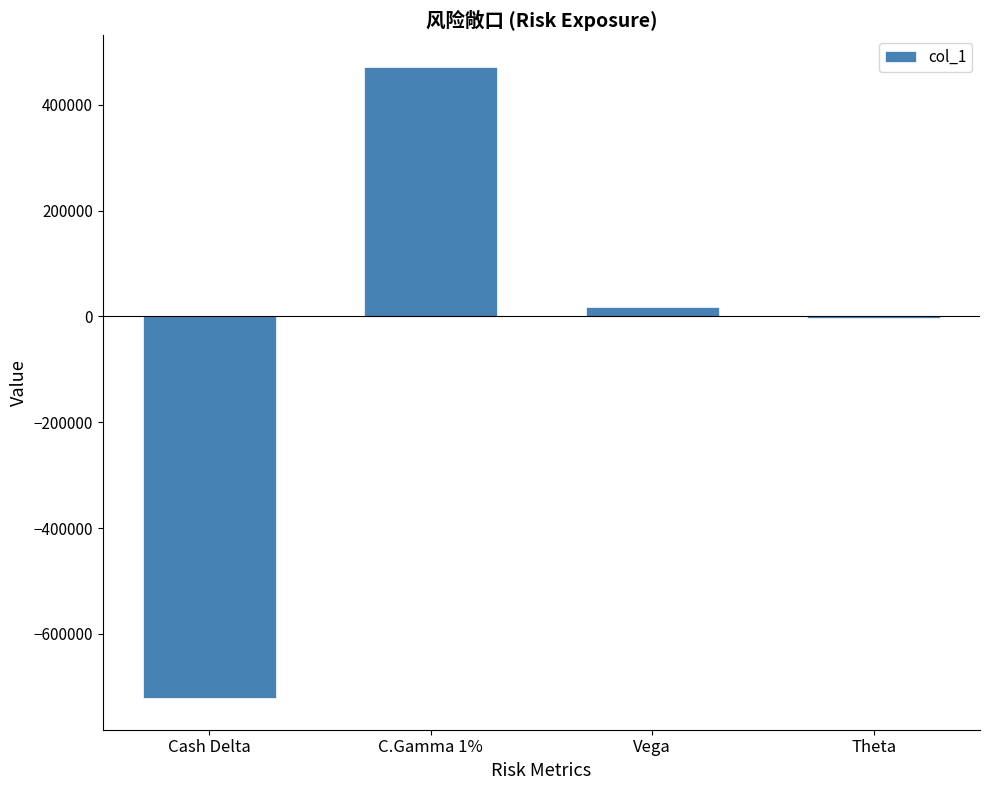

Are the bars horizontal?

No